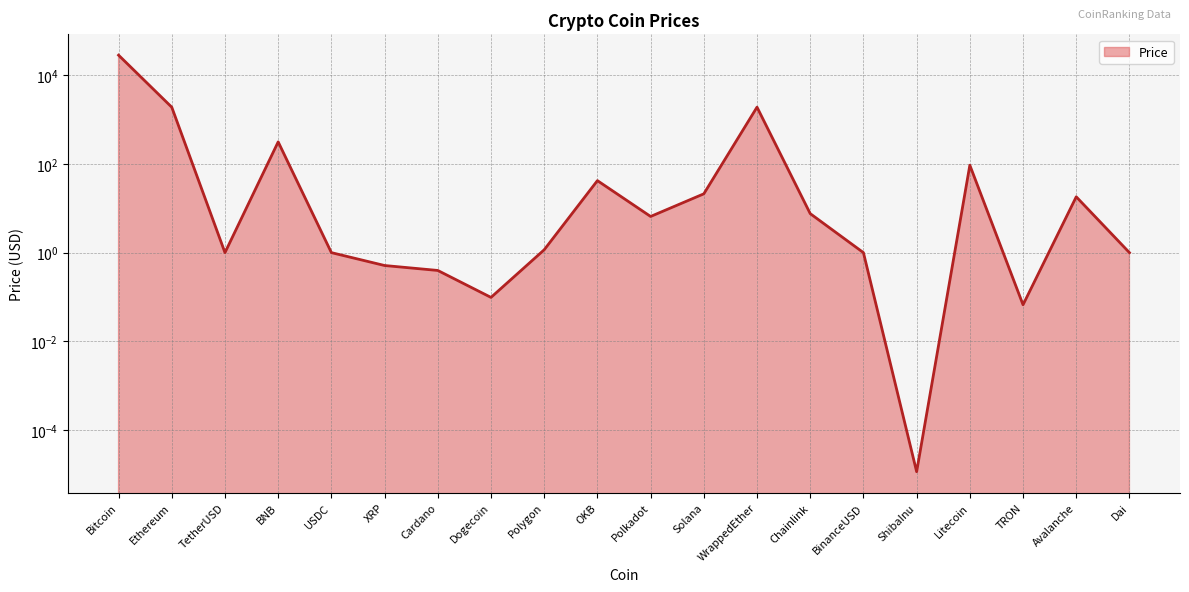

What is the difference between the values at Polygon and Dogecoin?

1.1